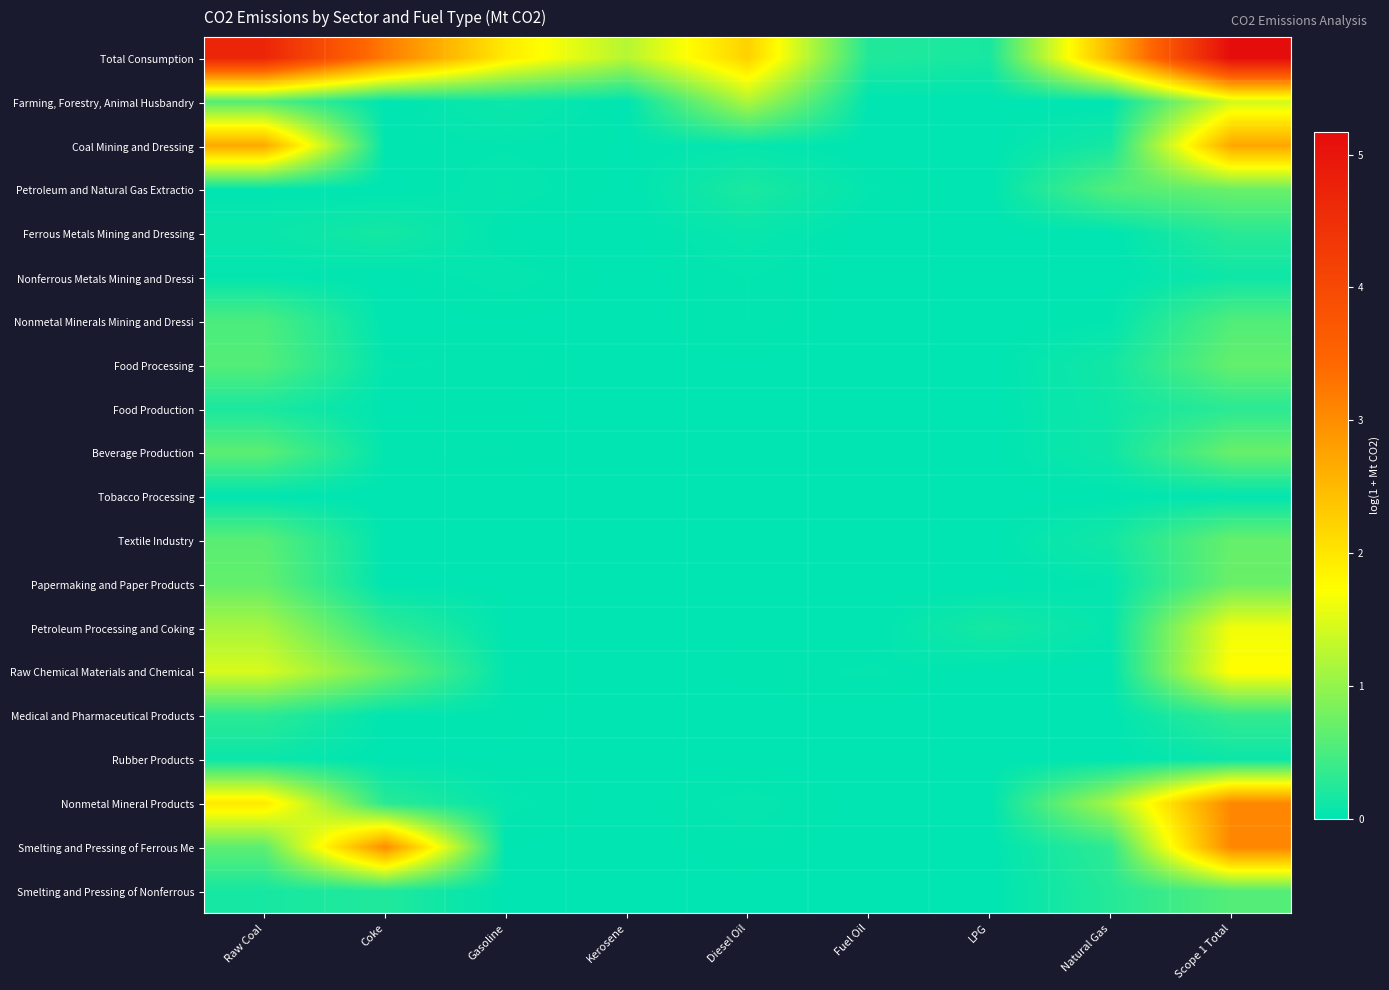

Which label corresponds to the largest value in the chart?

Scope 1 Total